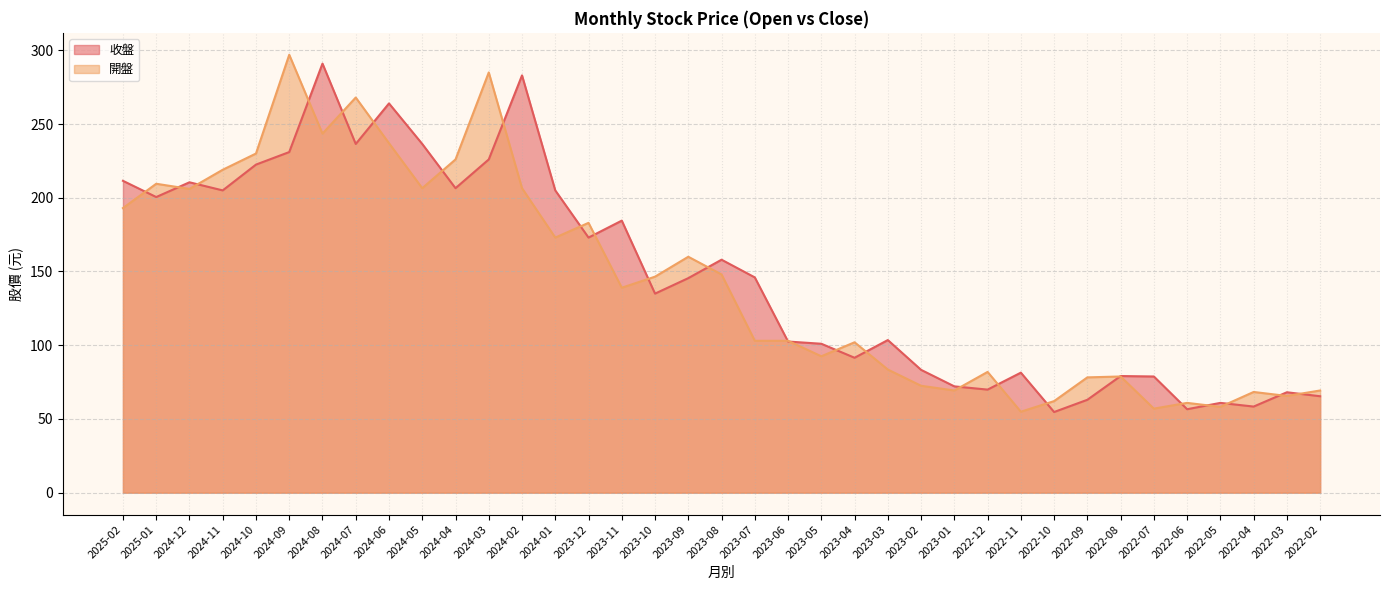

True or false: 開盤 has a value of 148.0 at 2023-08.

True